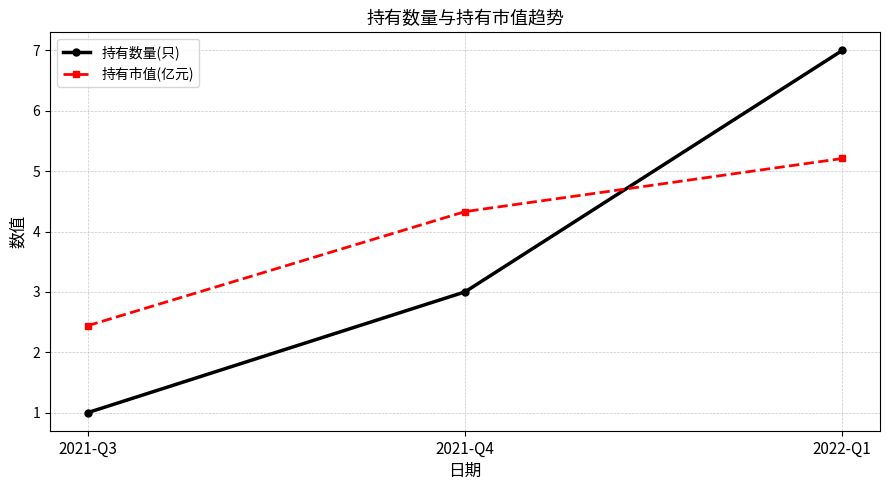

Rank the series by their maximum value, from lowest to highest.

持有市值(亿元), 持有数量(只)